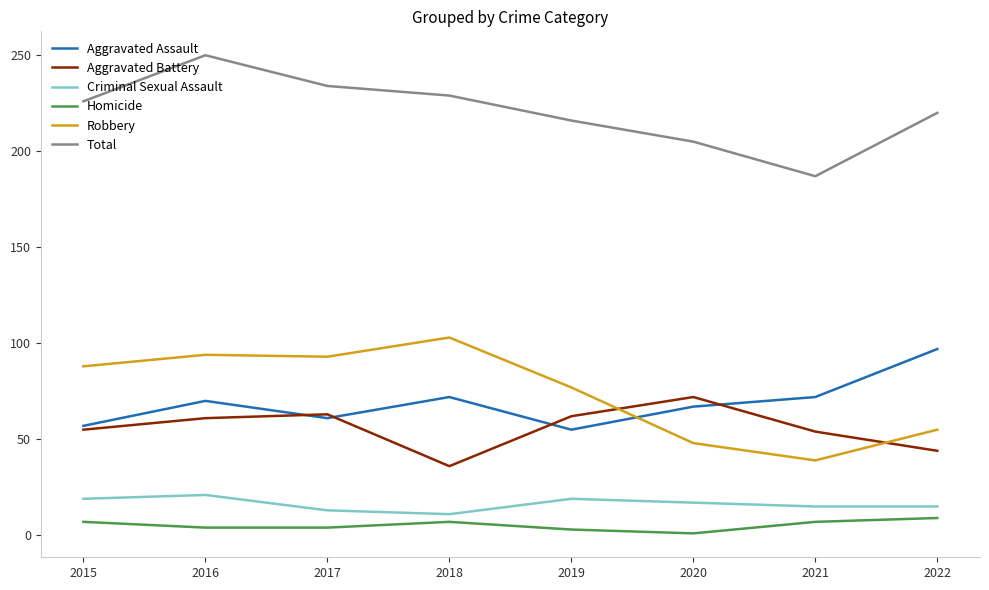

Which series has the largest total across all categories?

Total